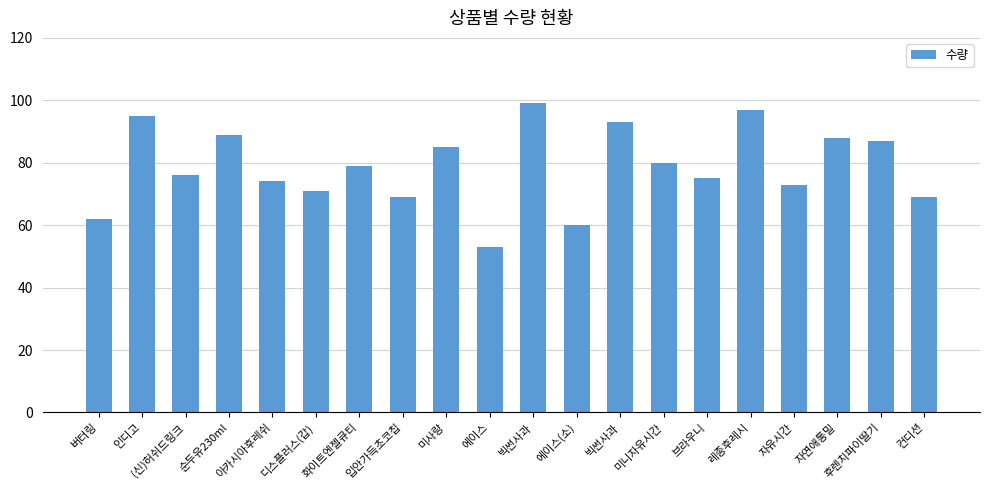

The chart shows a value of 83 at 버터링. True or false?

False